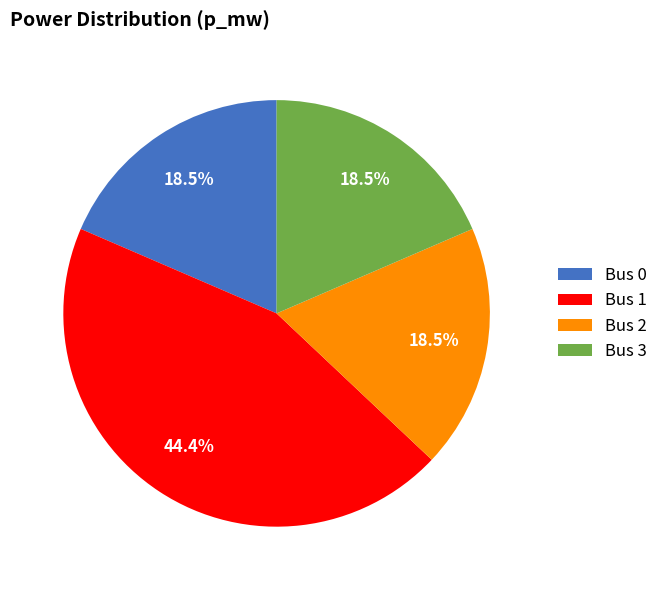

What is the ratio of the value at Bus 3 to the value at Bus 2?

1.0